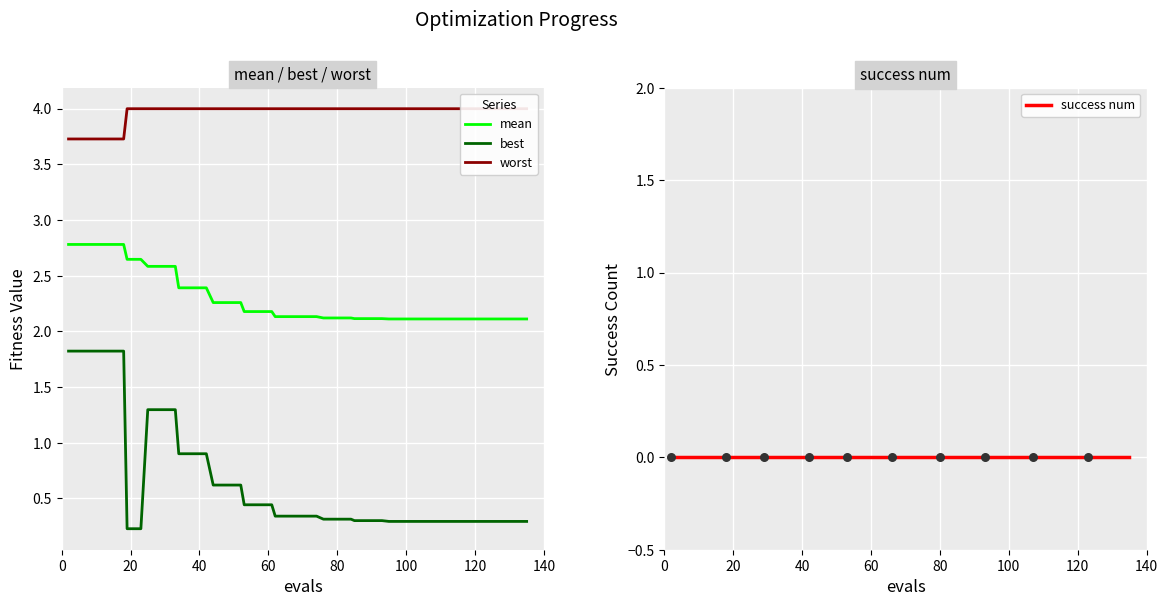

Which series reaches the minimum Y coordinate?

success num